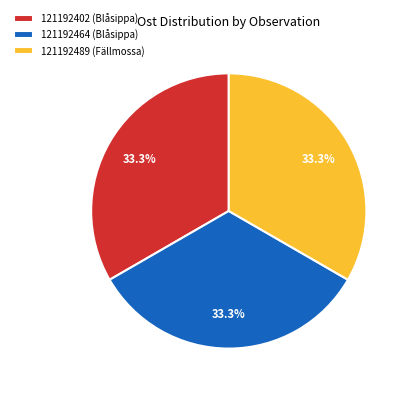

Does any single category account for the majority?

No